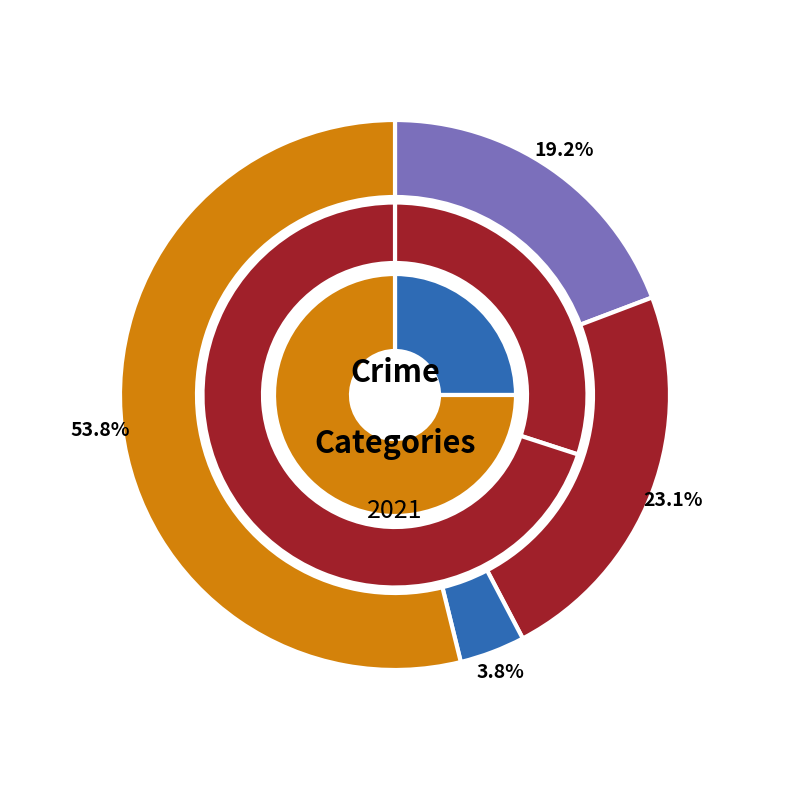

How many segments does this pie chart have?

4